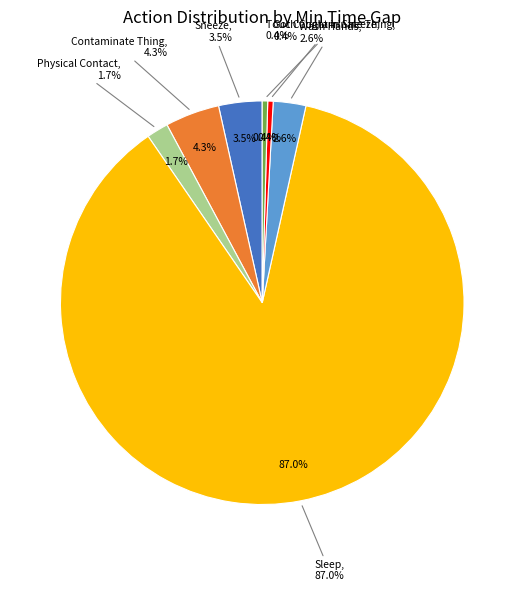

How many segments does this pie chart have?

7